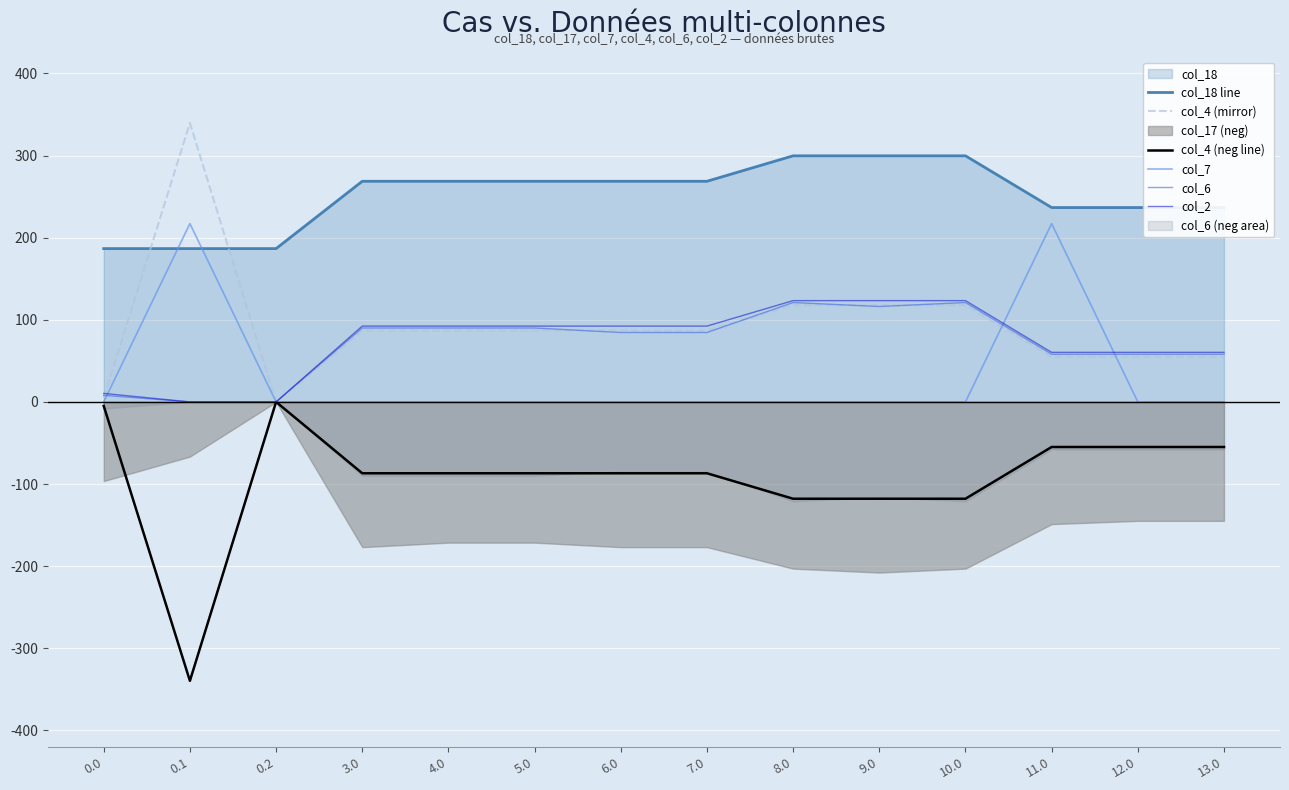

After their last crossing, which series has the higher values: col_7 or col_4 (mirror)?

col_4 (mirror)